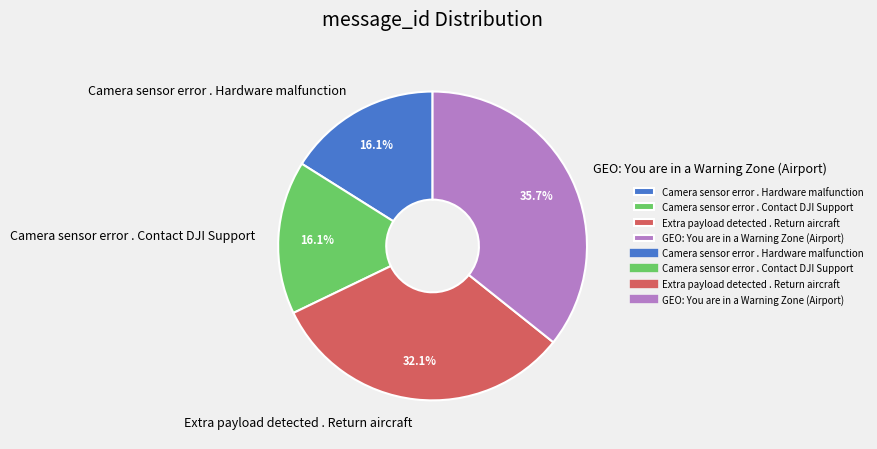

To the nearest percent, what is the combined percentage of Camera sensor error . Contact DJI Support and Extra payload detected . Return aircraft?

48%